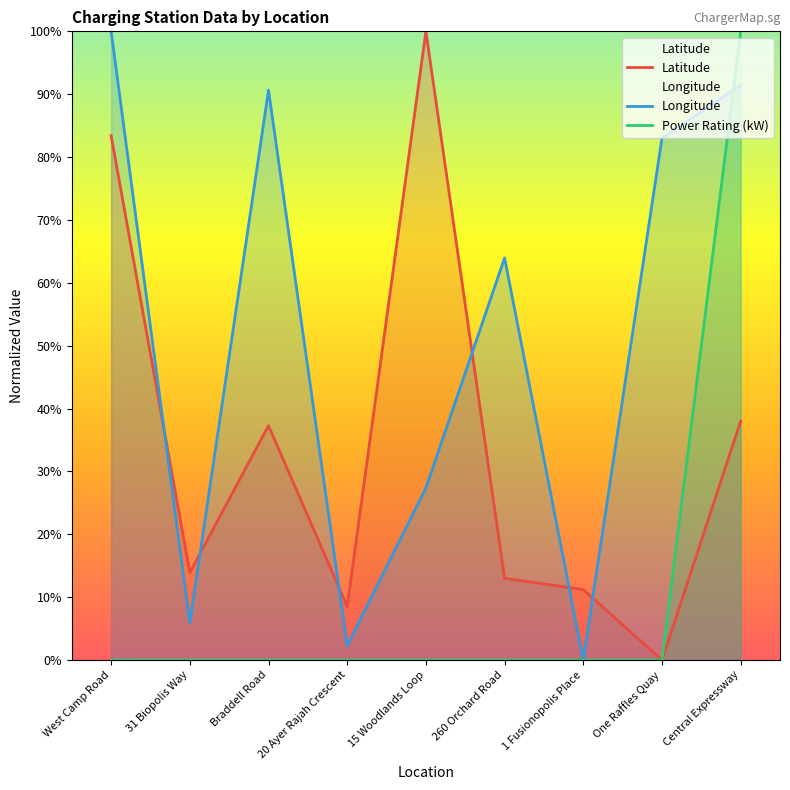

What is the total value across all series at Central Expressway?

229.5